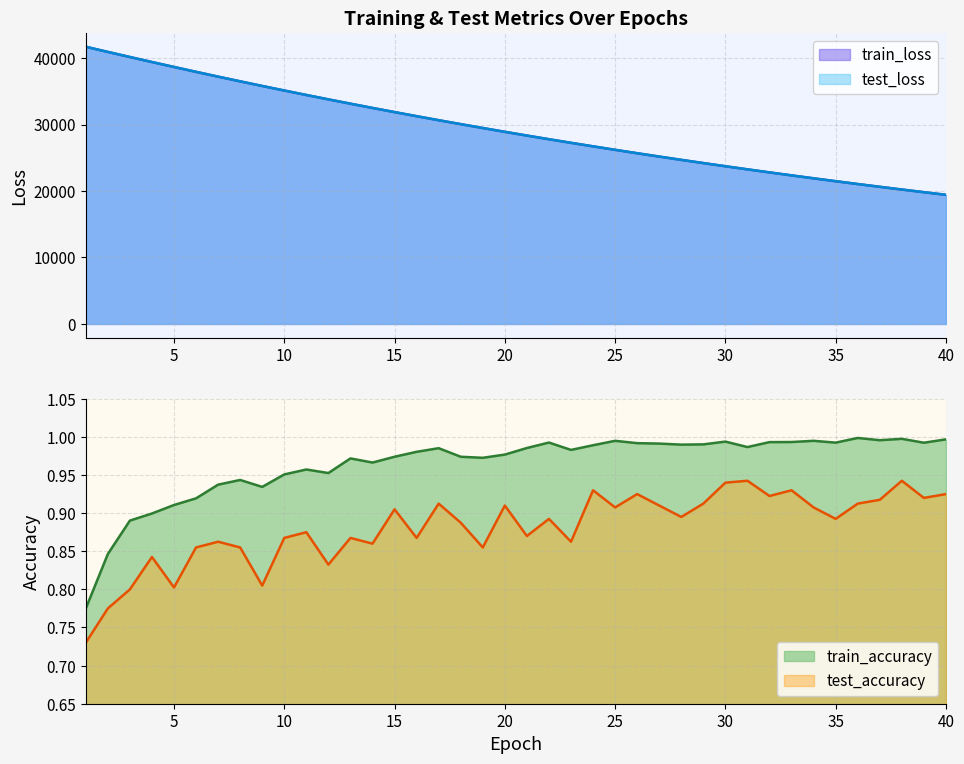

True or false: test_accuracy and train_accuracy cross at least once.

False